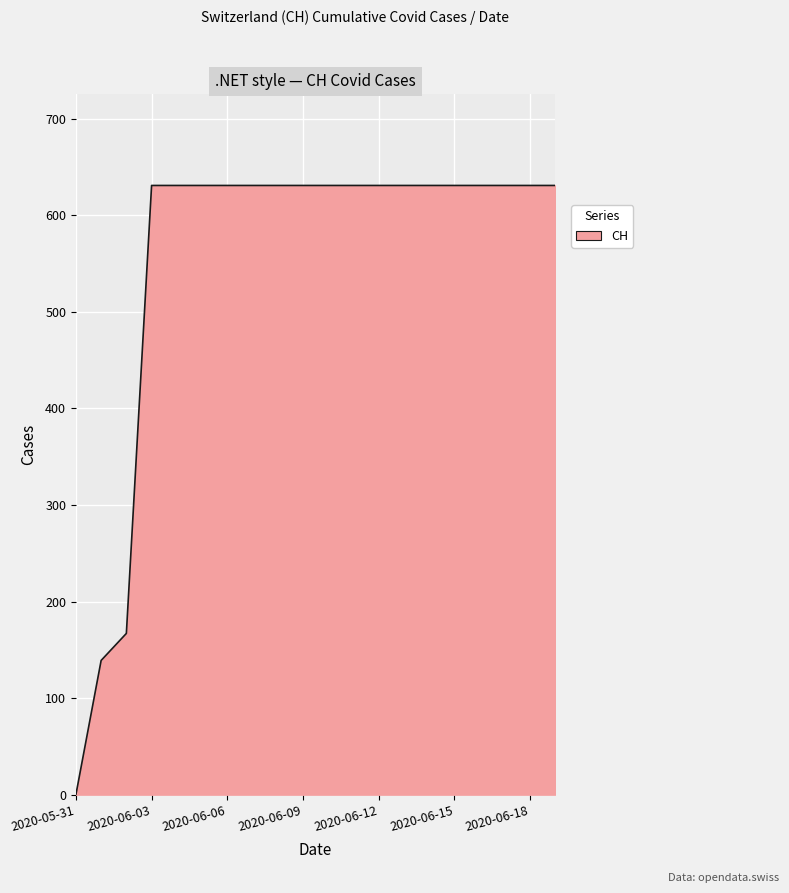

What is the maximum value shown in the chart?

631